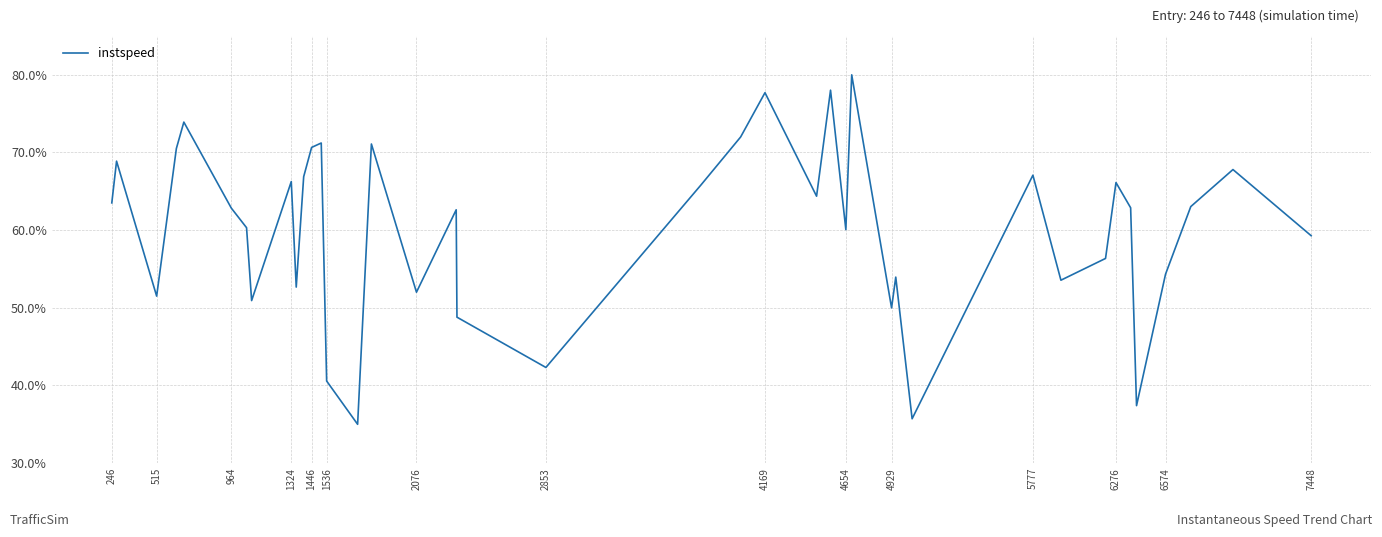

How many categories are shown in the chart?

40